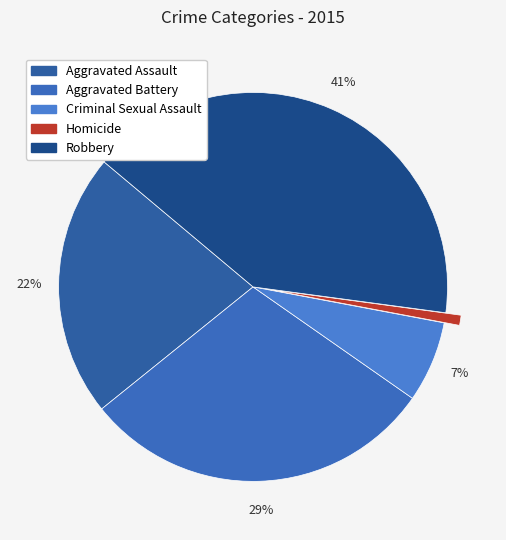

What is the total percentage of Aggravated Battery and Robbery?

70.5%